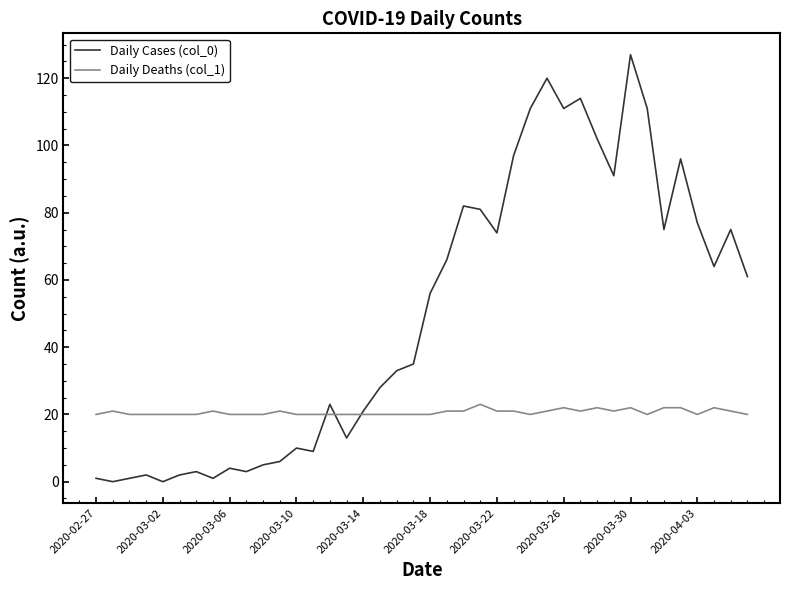

Does the chart have visible grid lines?

No